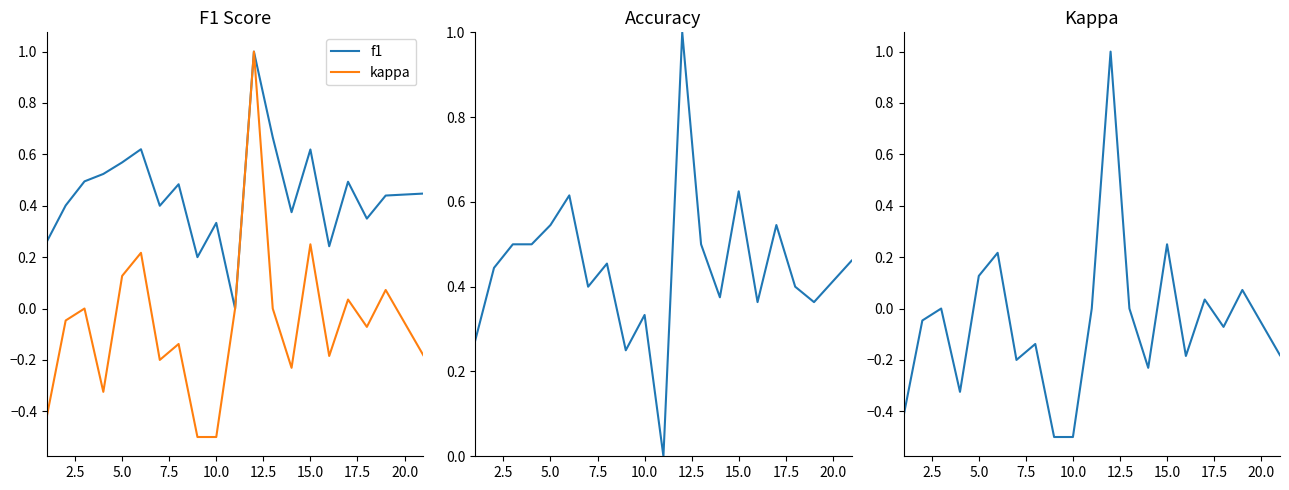

Does the chart have visible grid lines?

No